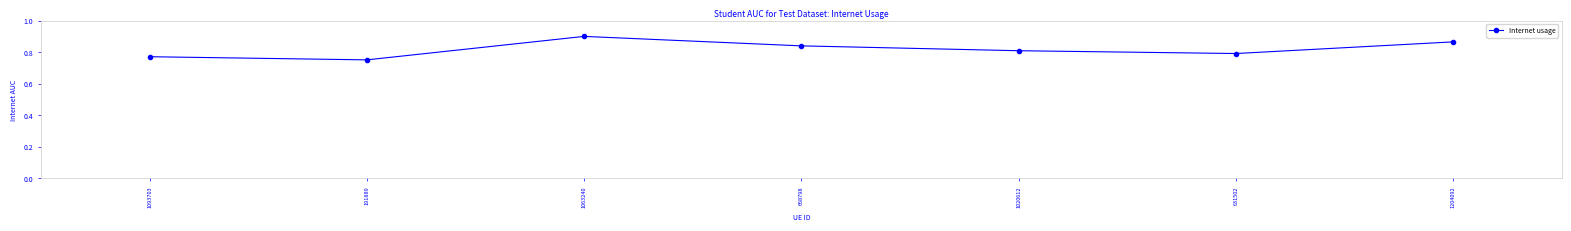

List the labels in order of value, largest first.

1063240, 1204092, 668798, 1020612, 631502, 1093703, 191889